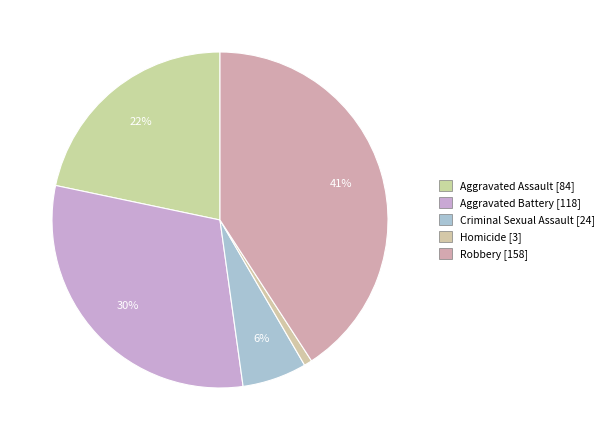

Which slice is the smallest?

Homicide